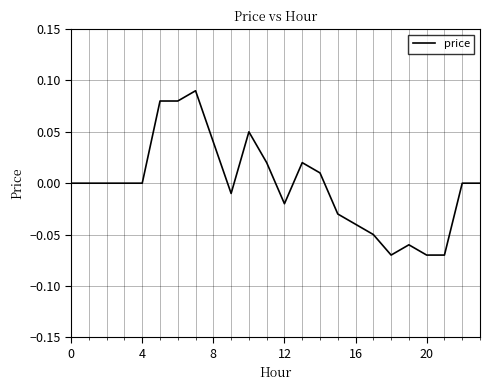

True or false: the data shows -0.0 at 20.

False